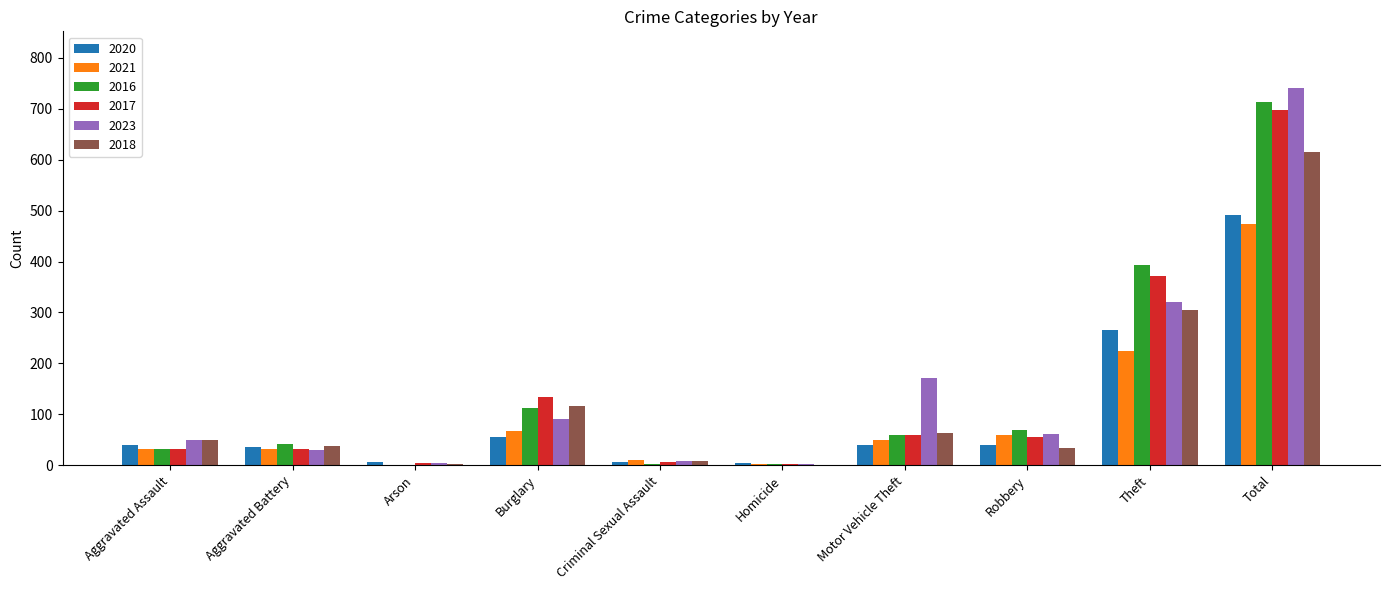

True or false: 2020 has a value of 266 at Theft.

True